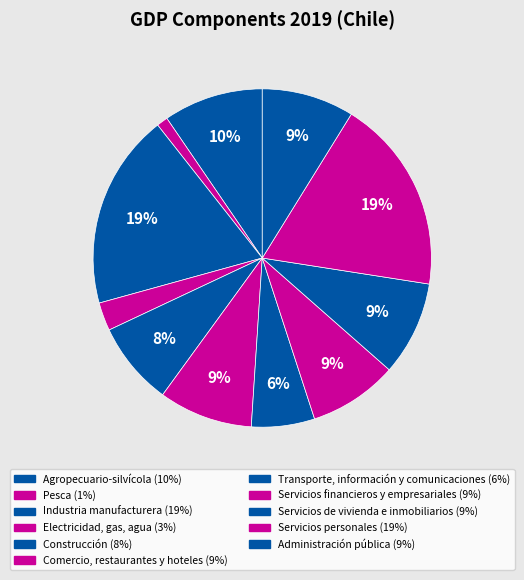

To the nearest percent, what percentage of the pie is Servicios personales?

19%